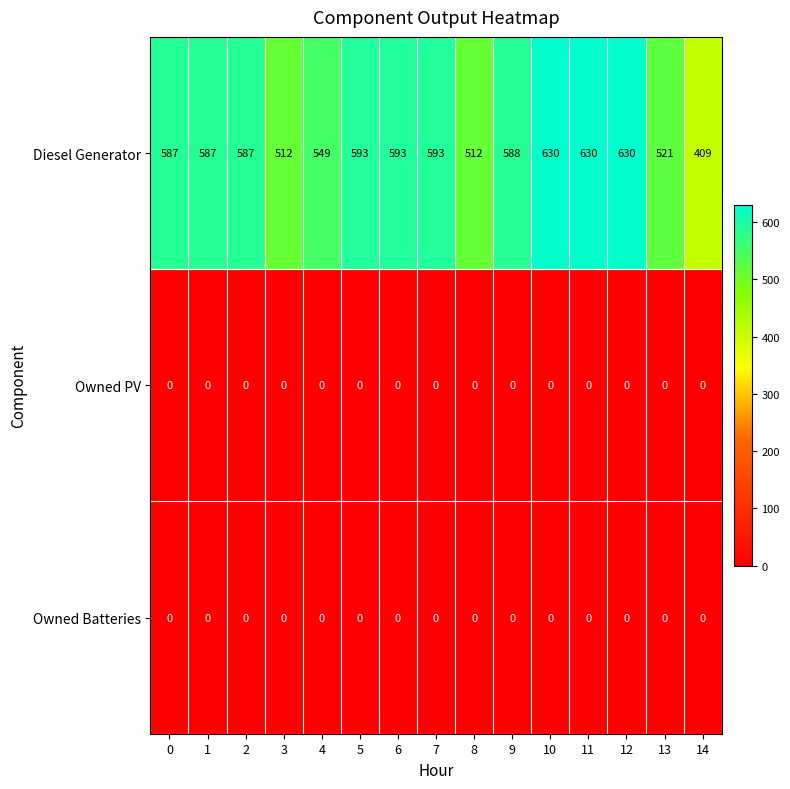

What is the difference between the second highest and minimum values in the Diesel Generator series?

221